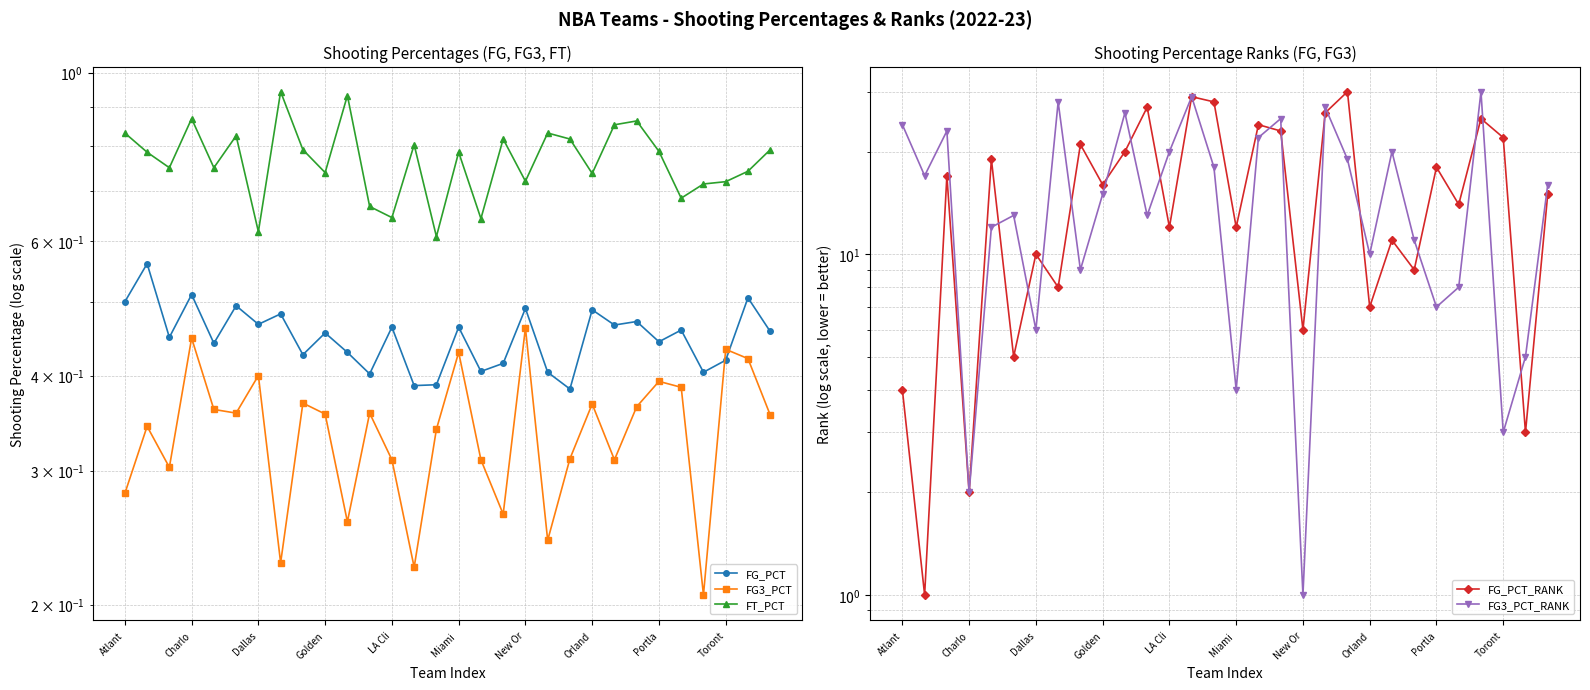

What is the highest value of the FG3_PCT_RANK series?

30.0